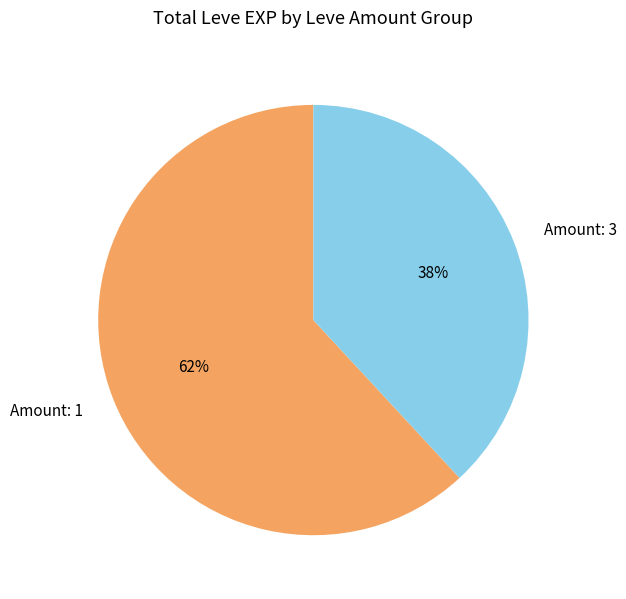

What is the ratio of the value at Amount: 3 to the value at Amount: 1?

0.6